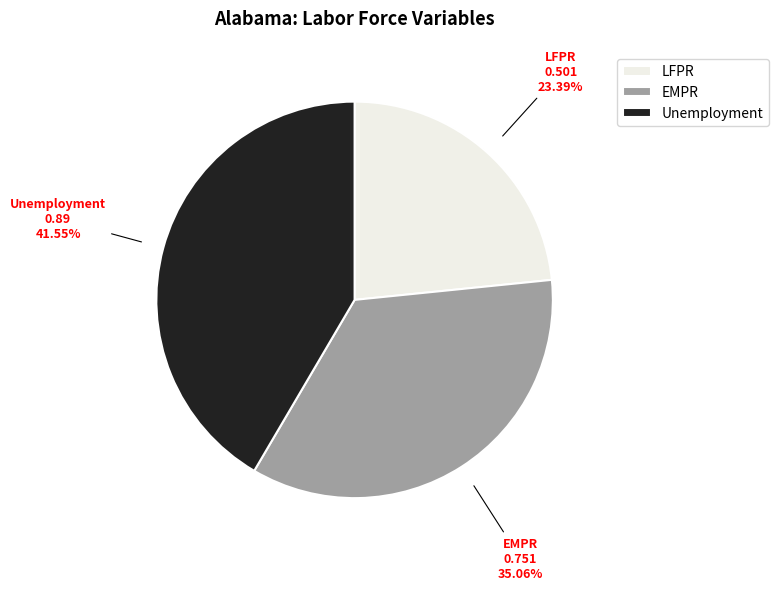

To the nearest percent, what portion does LFPR represent?

23%